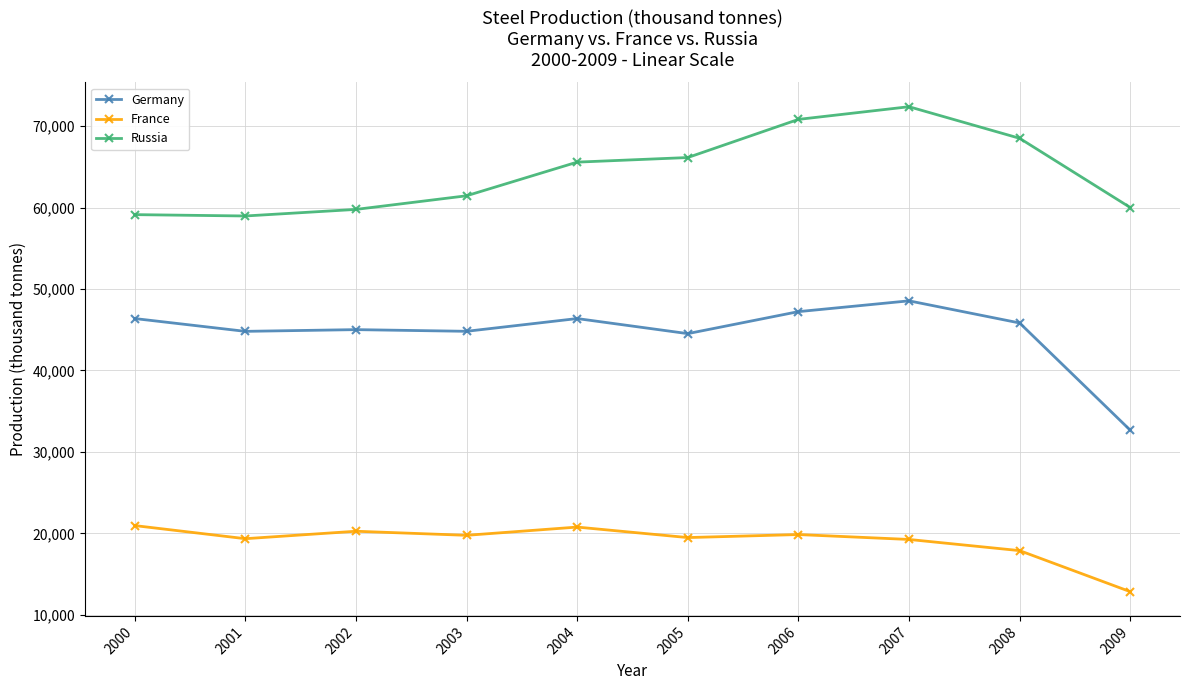

How many values in the France series are below 19758?

5